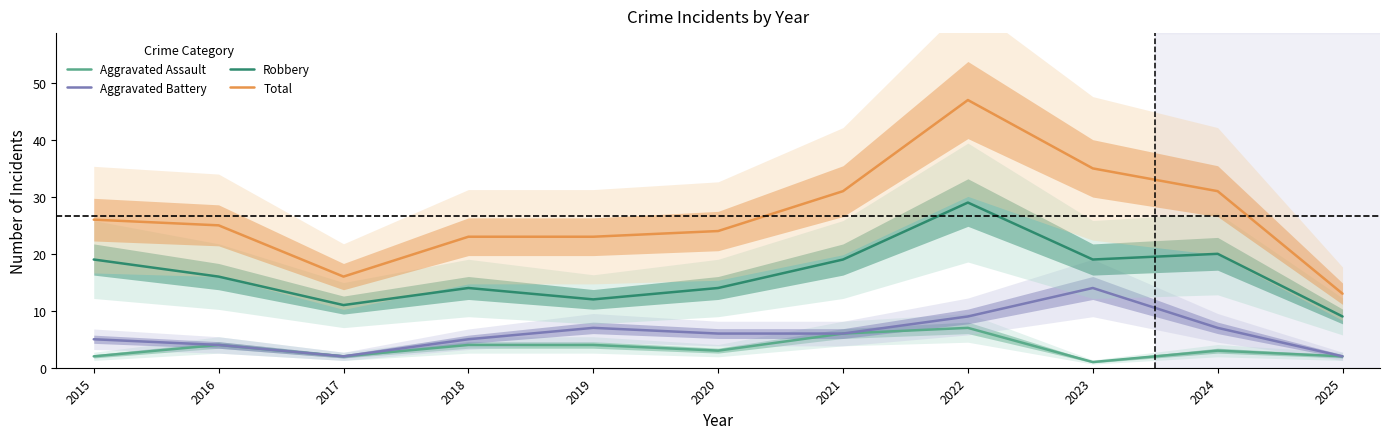

True or false: Aggravated Assault and Total intersect in this chart.

False